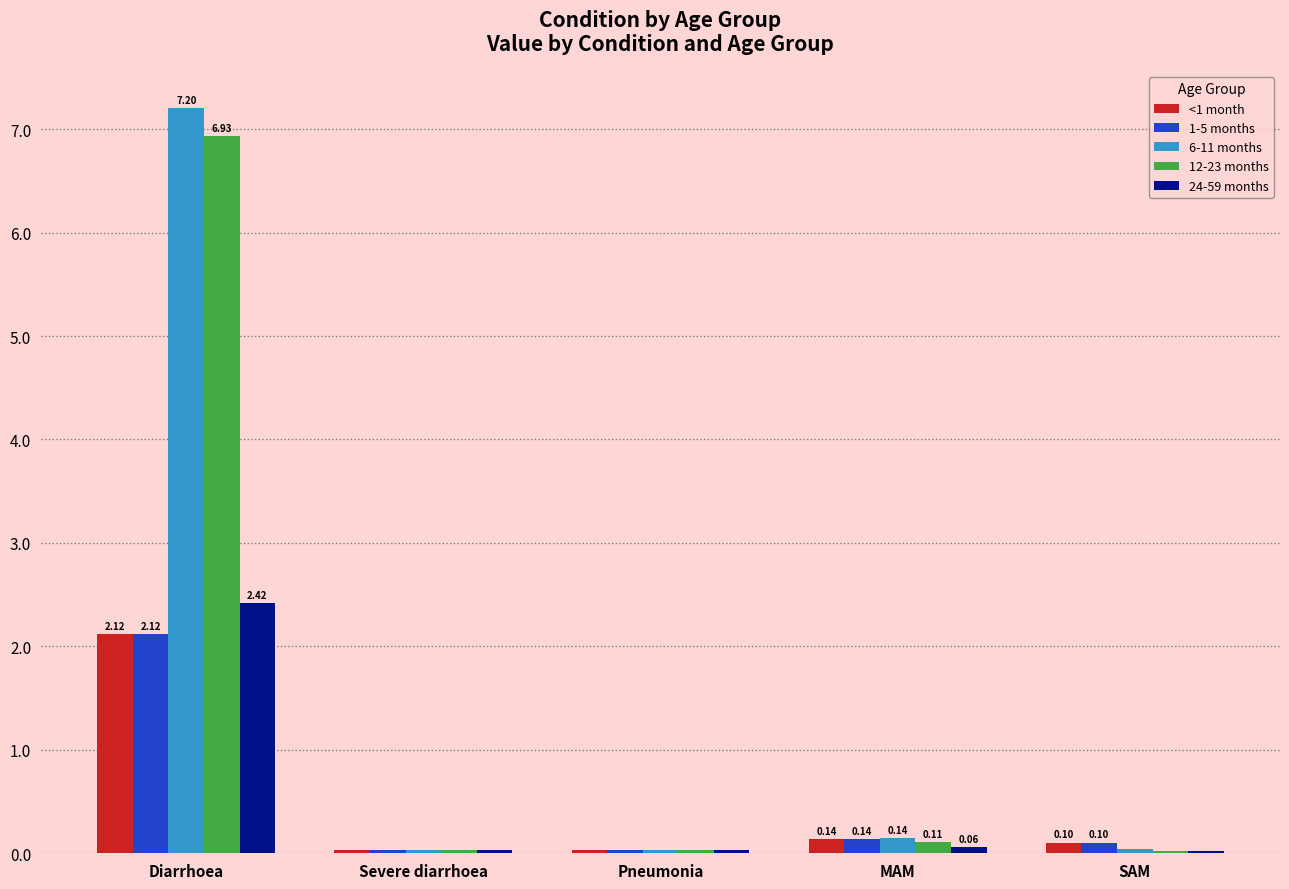

Read the 24-59 months value at Diarrhoea.

2.4